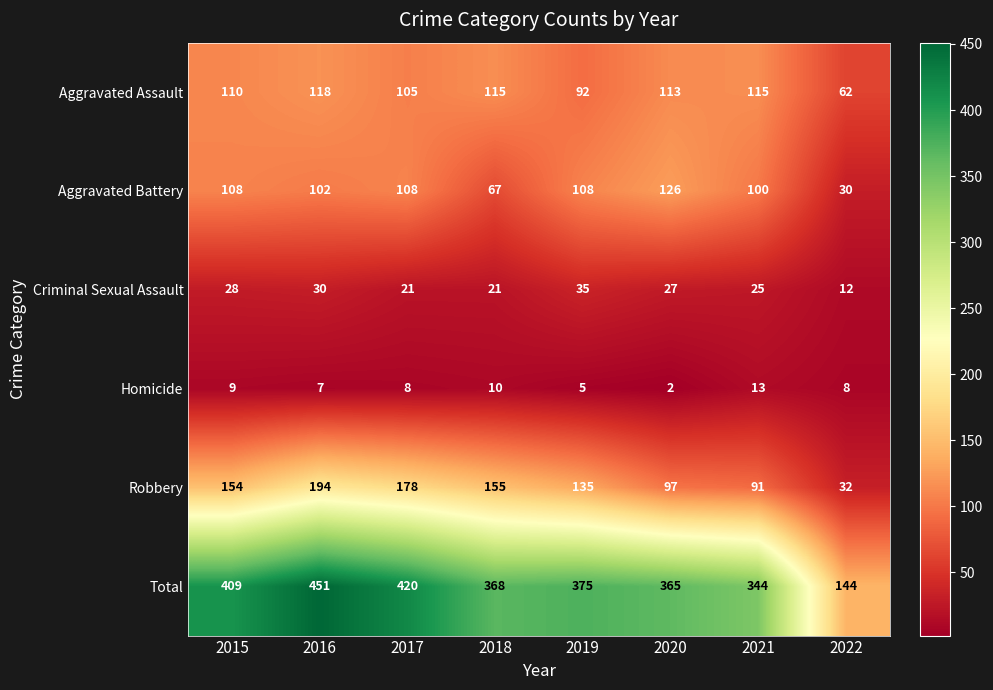

The value of Homicide at 2020 is 3. True or false?

False